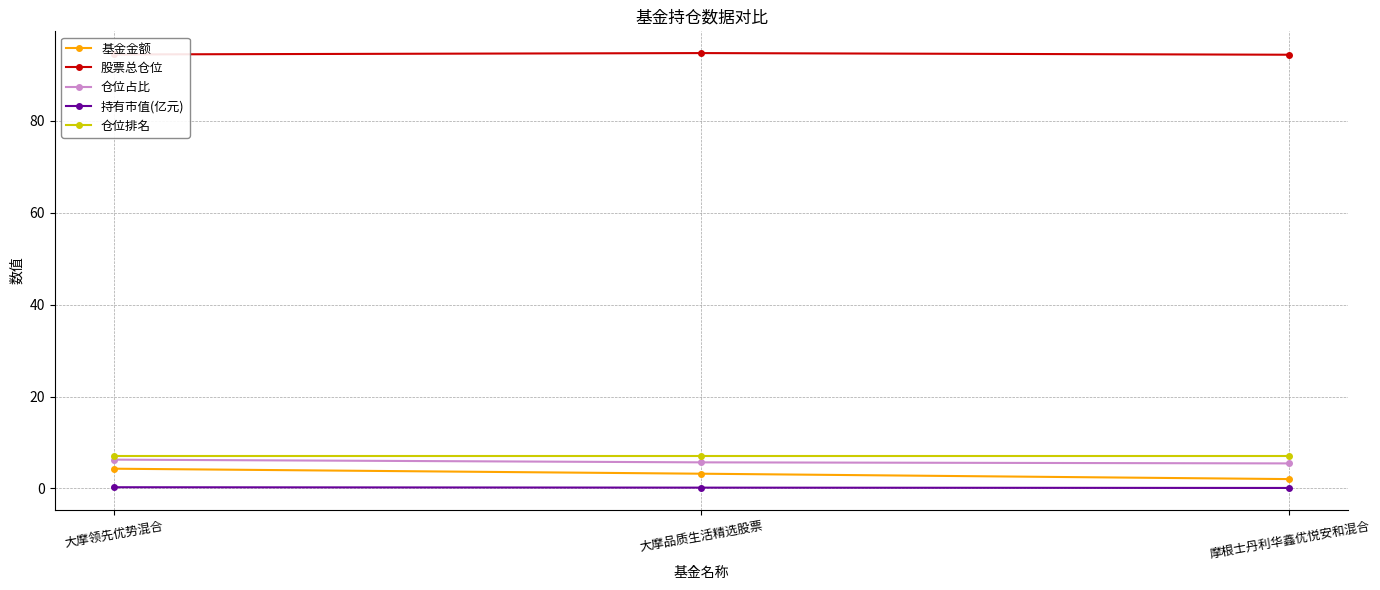

Which series has the largest total across all categories?

股票总仓位